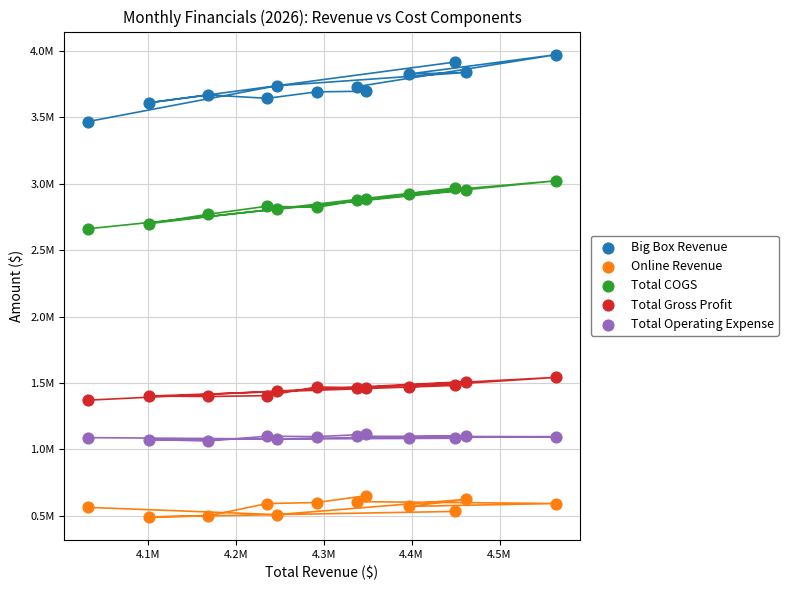

What are all the series names shown in the legend?

Big Box Revenue, Online Revenue, Total COGS, Total Gross Profit, Total Operating Expense